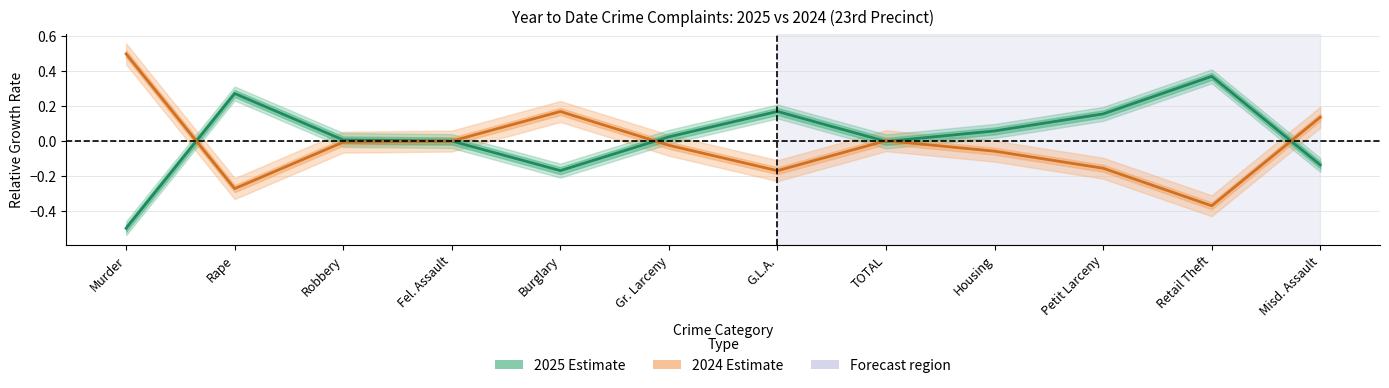

Rank the series at Gr. Larceny from lowest to highest value.

2024 YTD, 2025 YTD